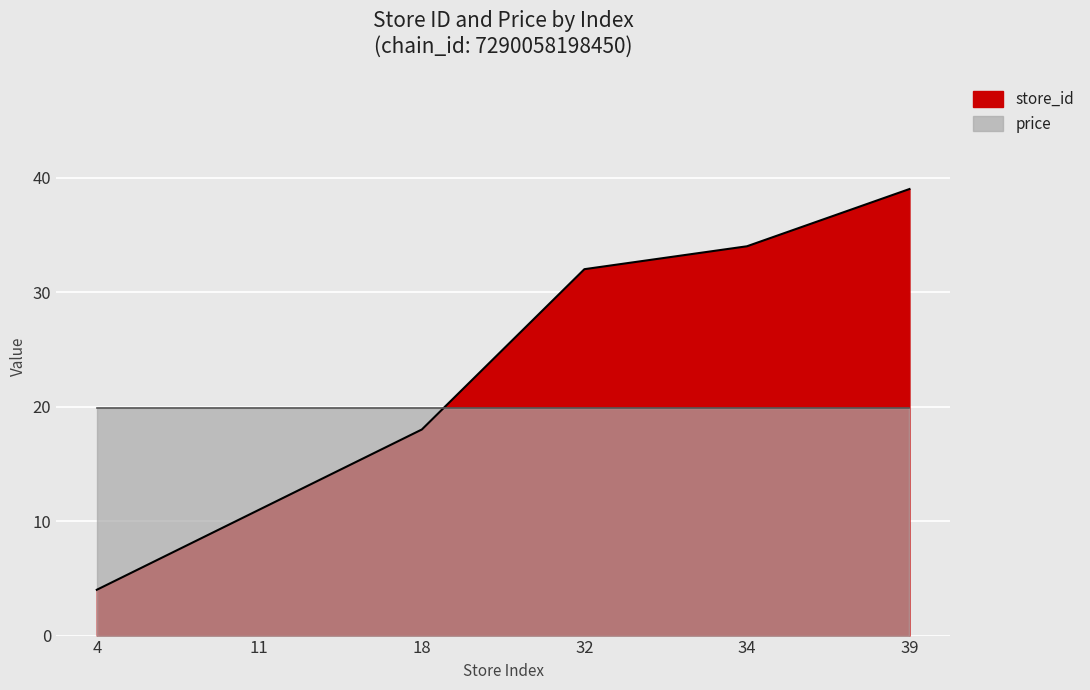

What is the greatest value displayed?

39